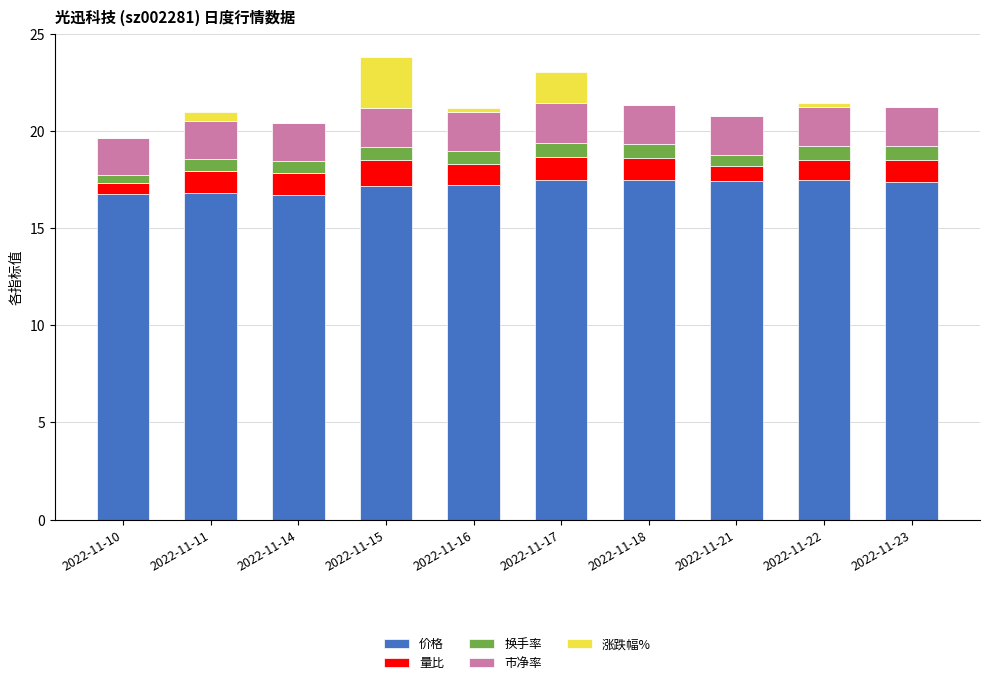

What is the sum of all 价格 values?

171.9